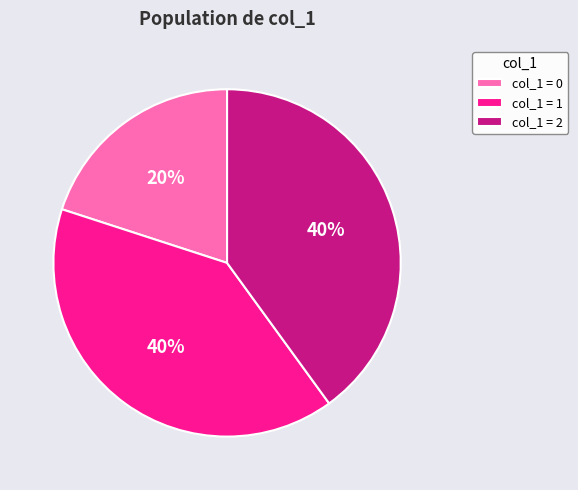

How many slices are in this pie chart?

3